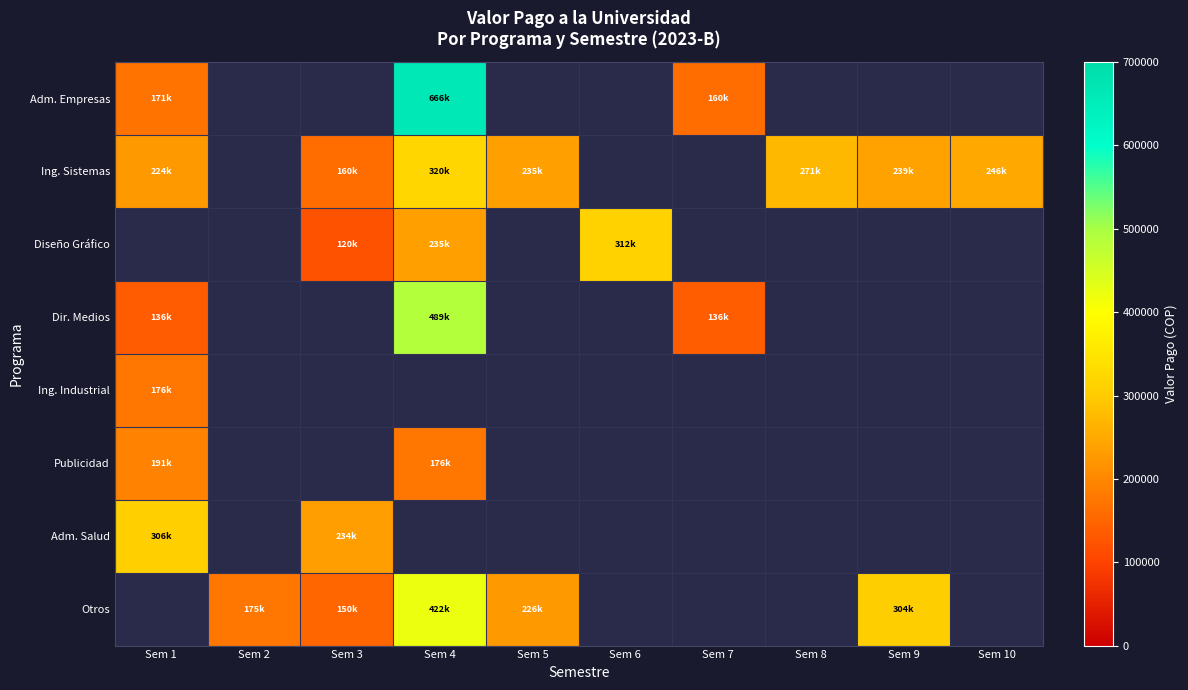

At how many categories does at least one series exceed 448879?

1